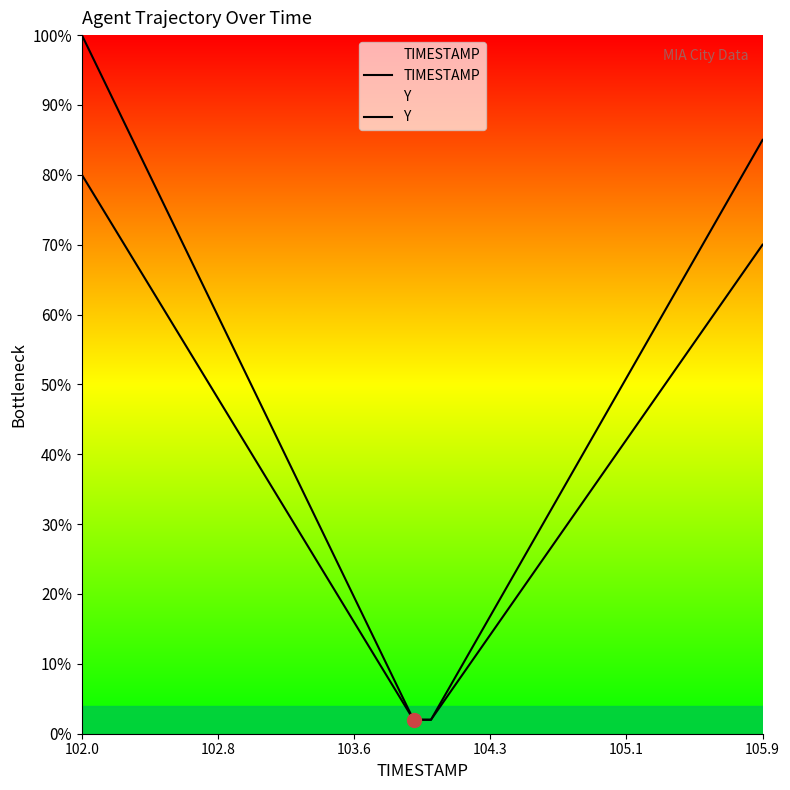

Which category has the highest value across all series?

102.0